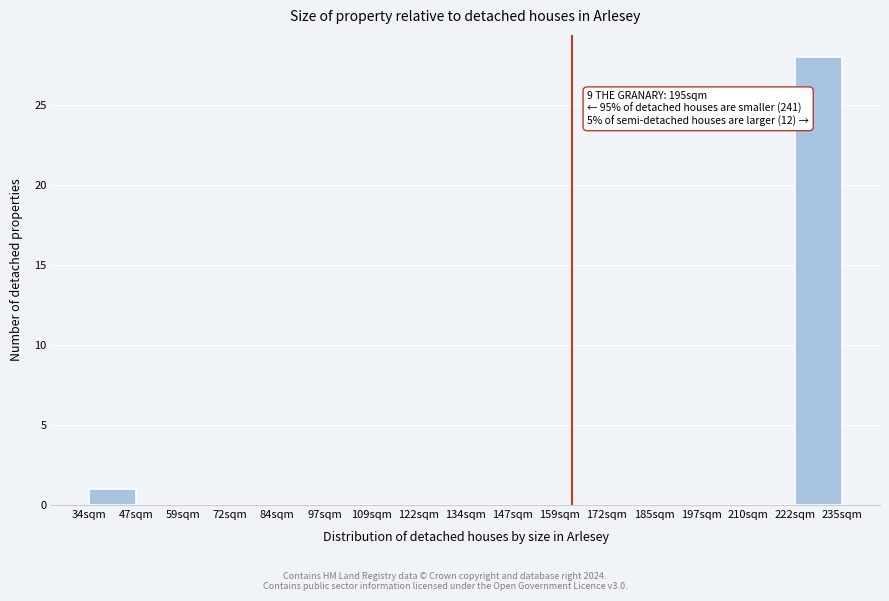

Reading left to right, transcribe all the data shown in this chart.

34sqm=1	47sqm=0	59sqm=0	72sqm=0	84sqm=0	97sqm=0	109sqm=0	122sqm=0	134sqm=0	147sqm=0	159sqm=0	172sqm=0	185sqm=0	197sqm=0	210sqm=0	222sqm=28